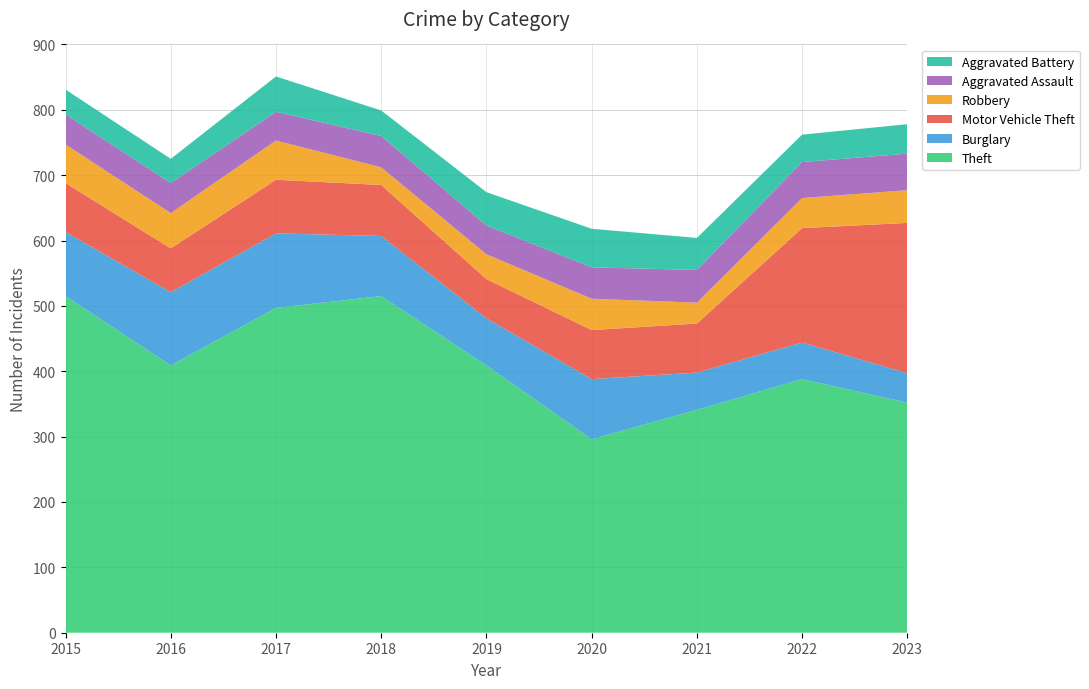

Reading left to right, transcribe all the data shown in this chart.

Theft: 515	409	497	515	409	296	341	388	352
Burglary: 98	112	114	92	72	92	57	56	45
Motor Vehicle Theft: 75	67	82	78	60	75	75	175	230
Robbery: 59	54	60	27	38	48	32	46	50
Aggravated Assault: 46	46	44	48	44	48	50	55	56
Aggravated Battery: 38	37	54	39	51	59	49	42	45